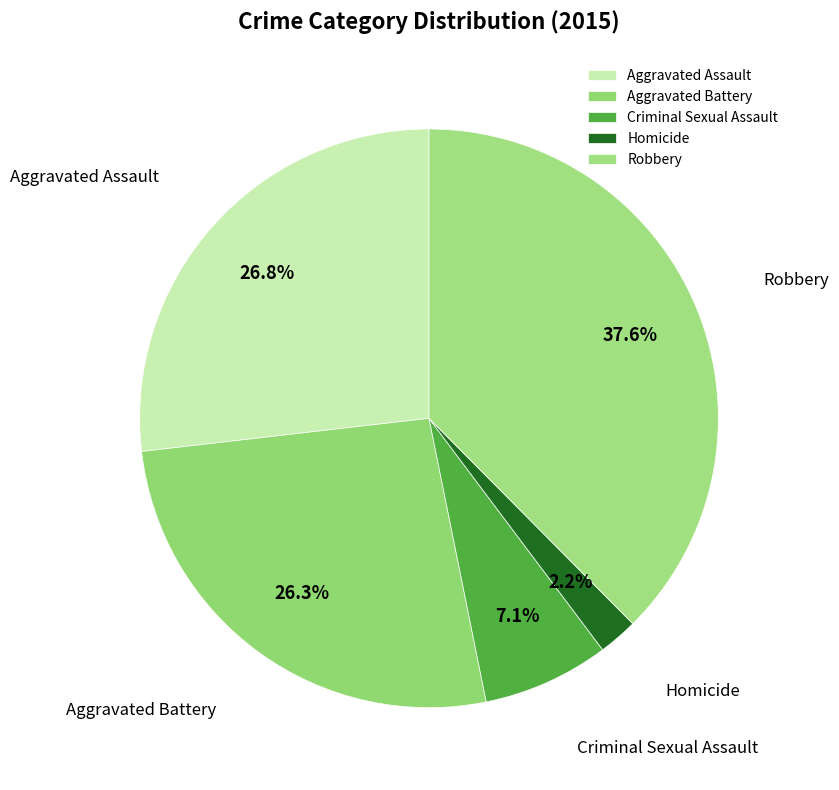

How many slices are in this pie chart?

5